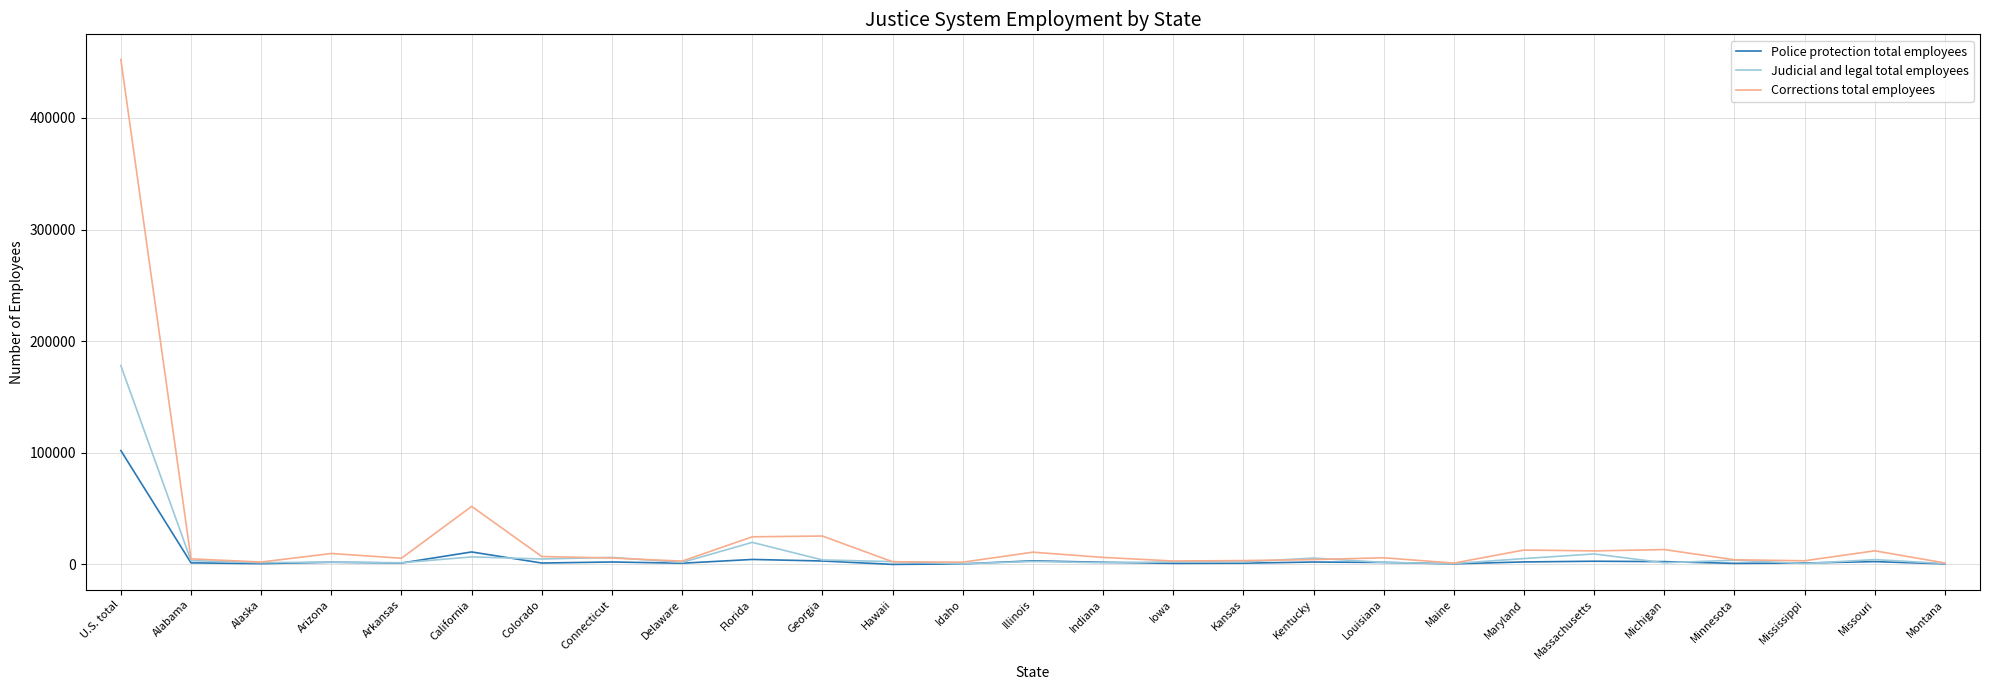

True or false: Police protection total employees has more than 2 points higher than both neighbors.

True